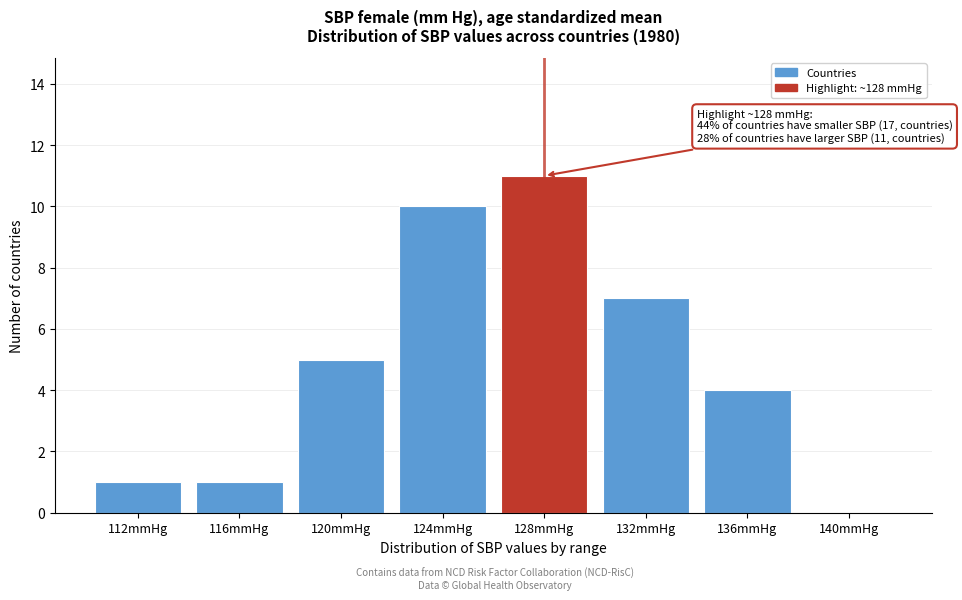

Reading left to right, transcribe all the data shown in this chart.

112mmHg=1	116mmHg=1	120mmHg=5	124mmHg=10	128mmHg=11	132mmHg=7	136mmHg=4	140mmHg=0